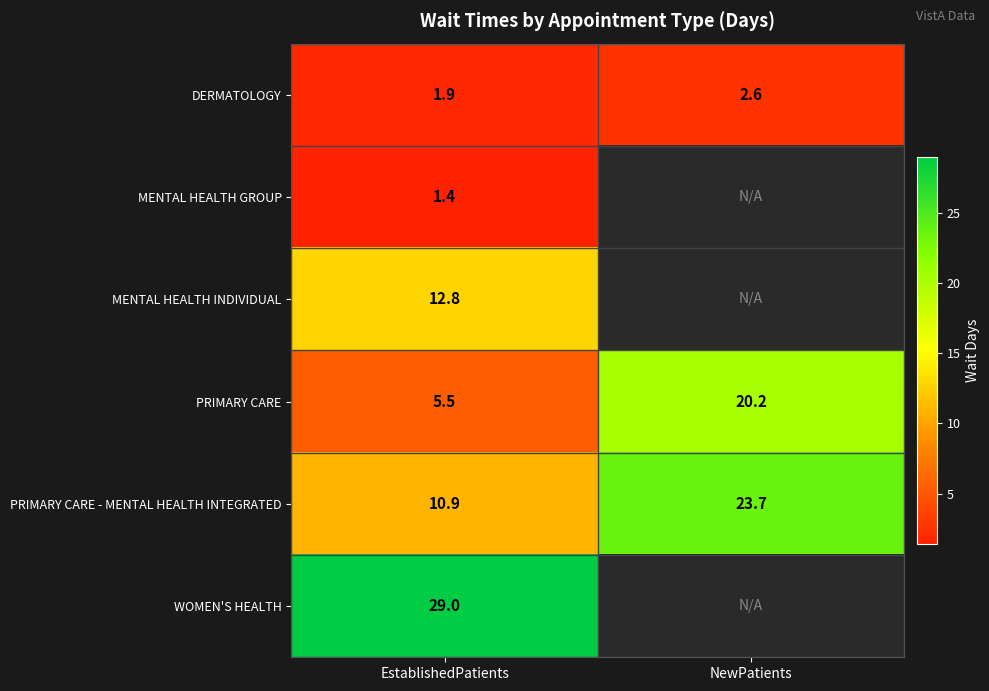

Count the number of categories in the chart.

2